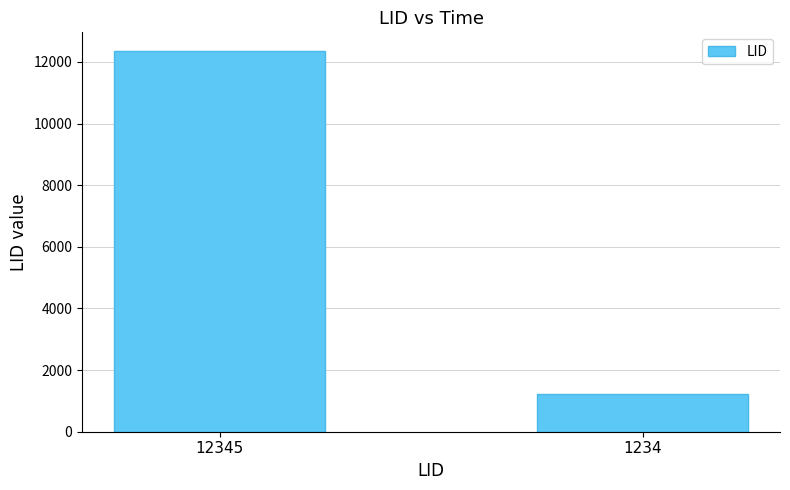

Are the bars horizontal?

No